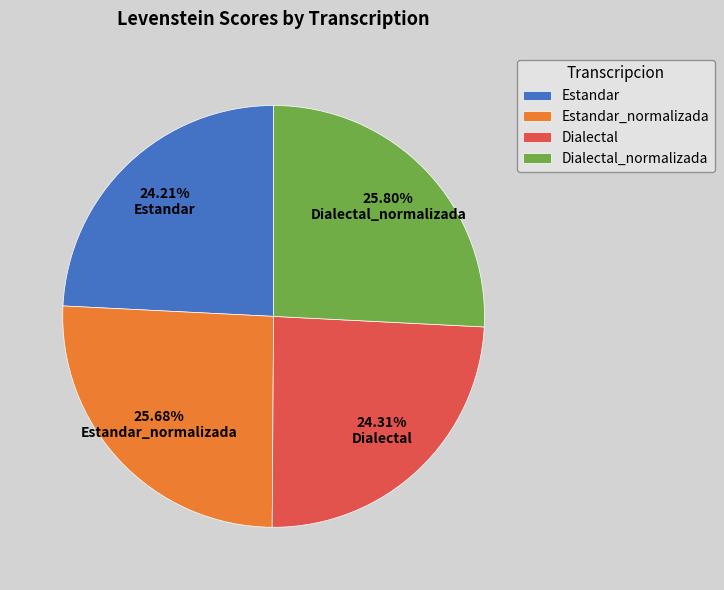

Does Dialectal_normalizada represent more than half of the total?

No